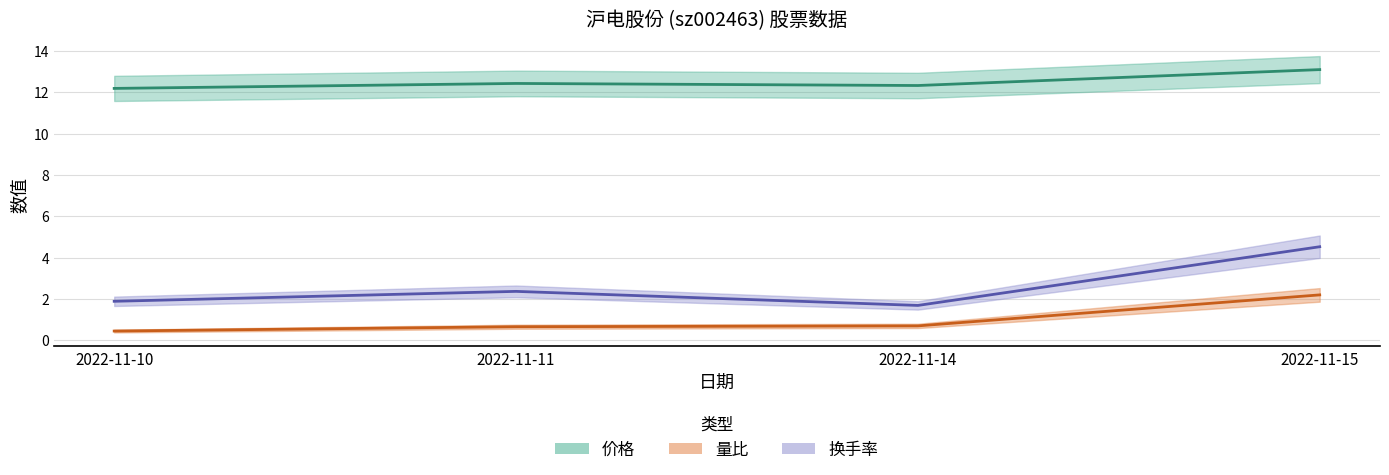

What is the total value across all series at 2022-11-11?

15.5